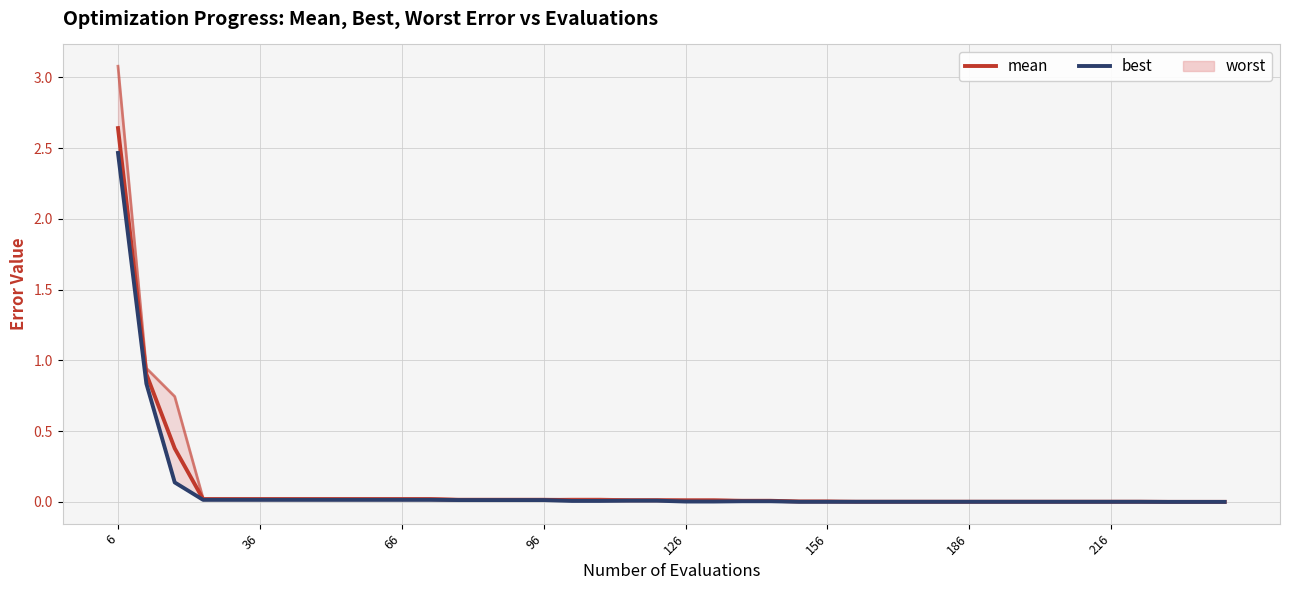

Reading left to right, list all the values displayed in this chart.

mean: 2.6	0.9	0.4	0.0	0.0	0.0	0.0	0.0	0.0	0.0	0.0	0.0	0.0	0.0	0.0	0.0	0.0	0.0	0.0	0.0	0.0	0.0	0.0	0.0	0.0	0.0	0.0	0.0	0.0	0.0	0.0	0.0	0.0	0.0	0.0	0.0	0.0	0.0	0.0	0.0
best: 2.5	0.8	0.1	0.0	0.0	0.0	0.0	0.0	0.0	0.0	0.0	0.0	0.0	0.0	0.0	0.0	0.0	0.0	0.0	0.0	0.0	0.0	0.0	0.0	0.0	0.0	0.0	0.0	0.0	0.0	0.0	0.0	0.0	0.0	0.0	0.0	0.0	0.0	0.0	0.0